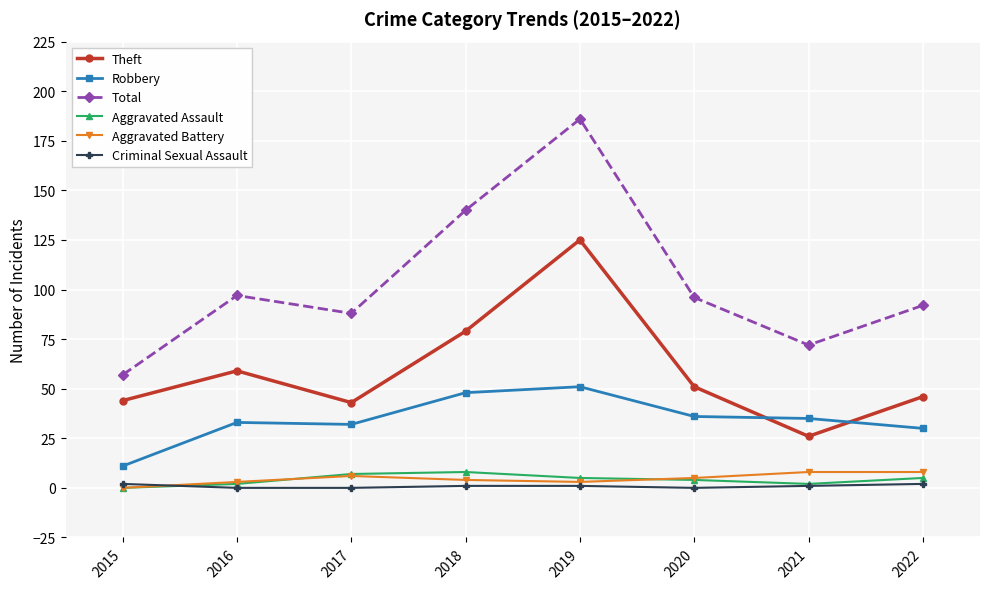

What is the difference between the Theft values at 2022 and 2021?

20